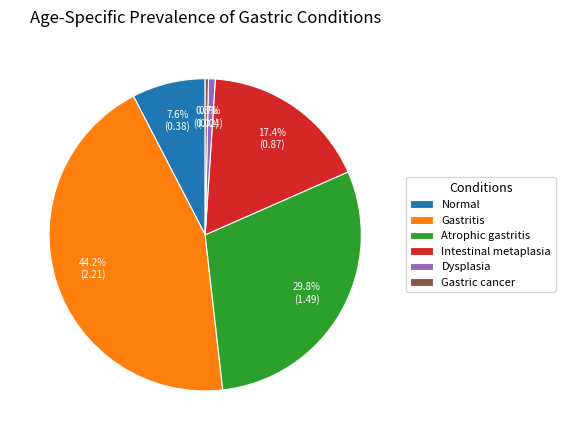

Approximately how many times larger is the value at Gastritis compared to Normal?

5.8